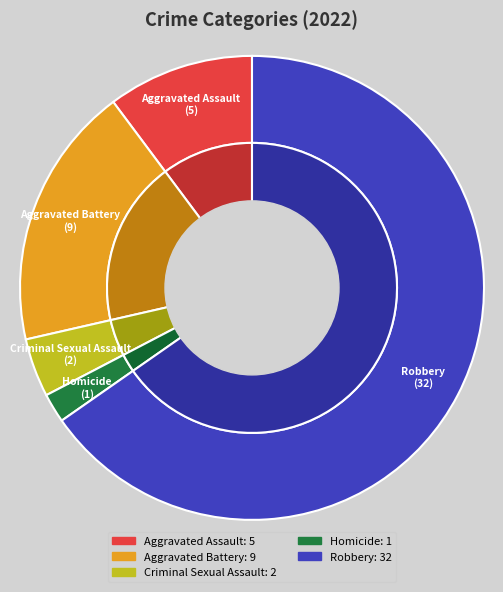

To the nearest percent, what is the difference between the Robbery and Aggravated Battery slice percentages?

47%